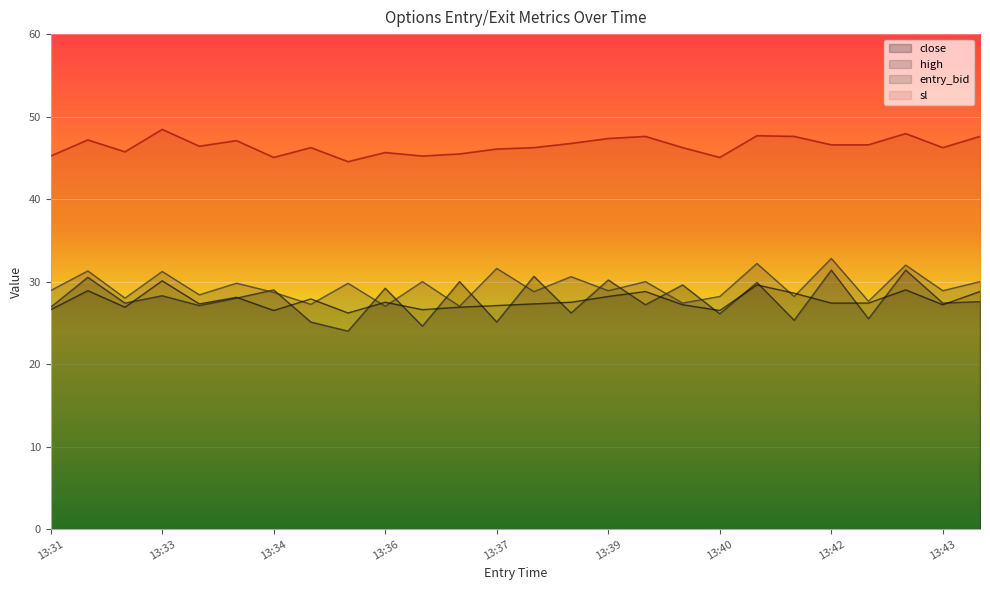

After their last crossing, which series has the higher values: entry_bid or high?

high